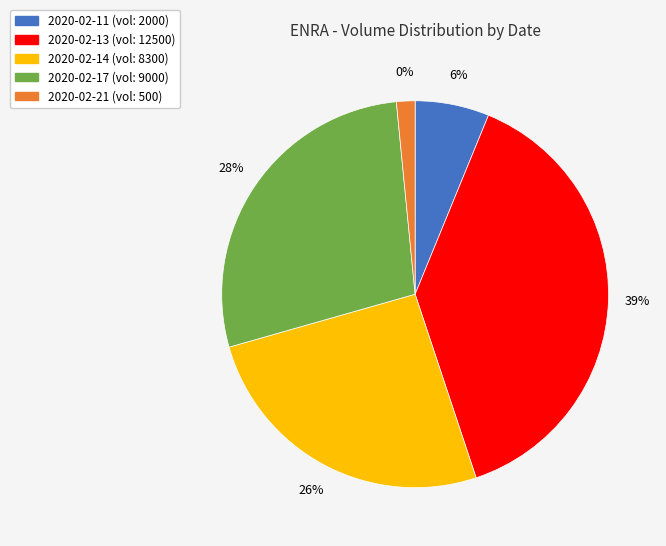

The 2020-02-11 slice represents 16% of the pie. True or false?

False